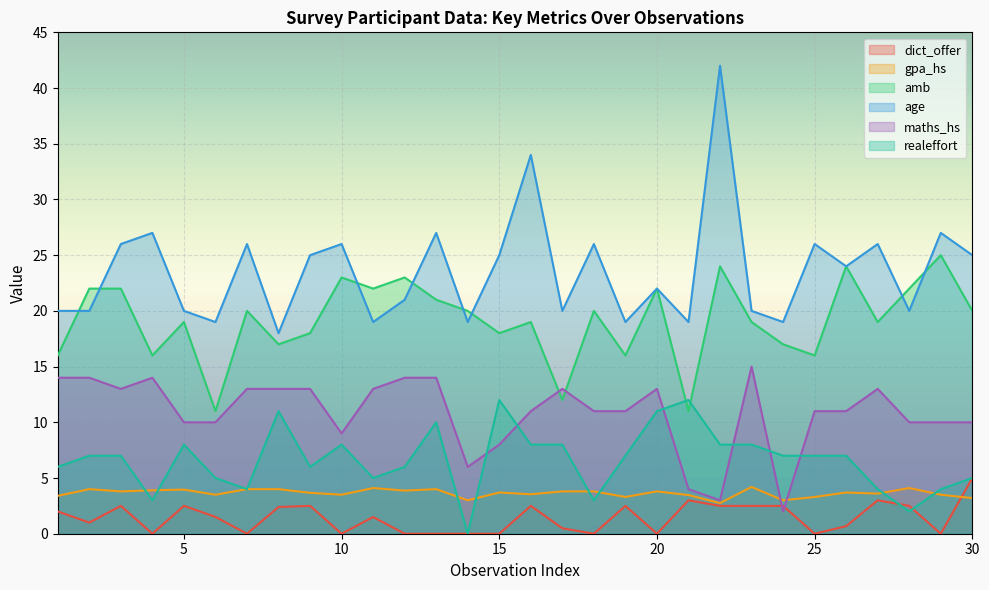

How many lines are shown in the chart?

6